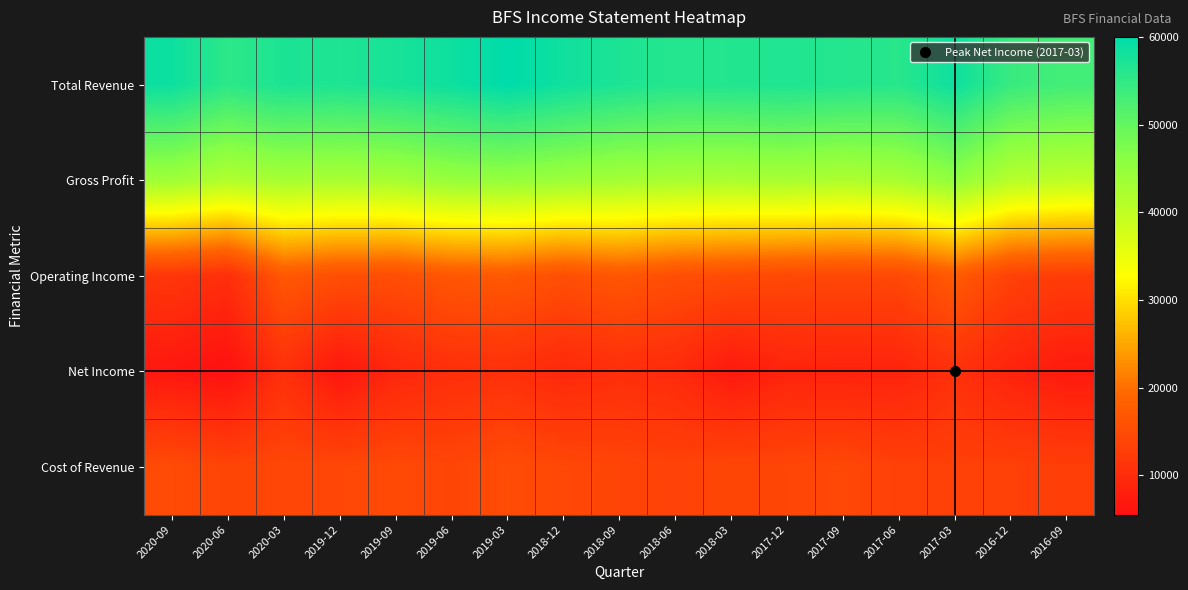

Which category has the lowest value across all series?

2020-06